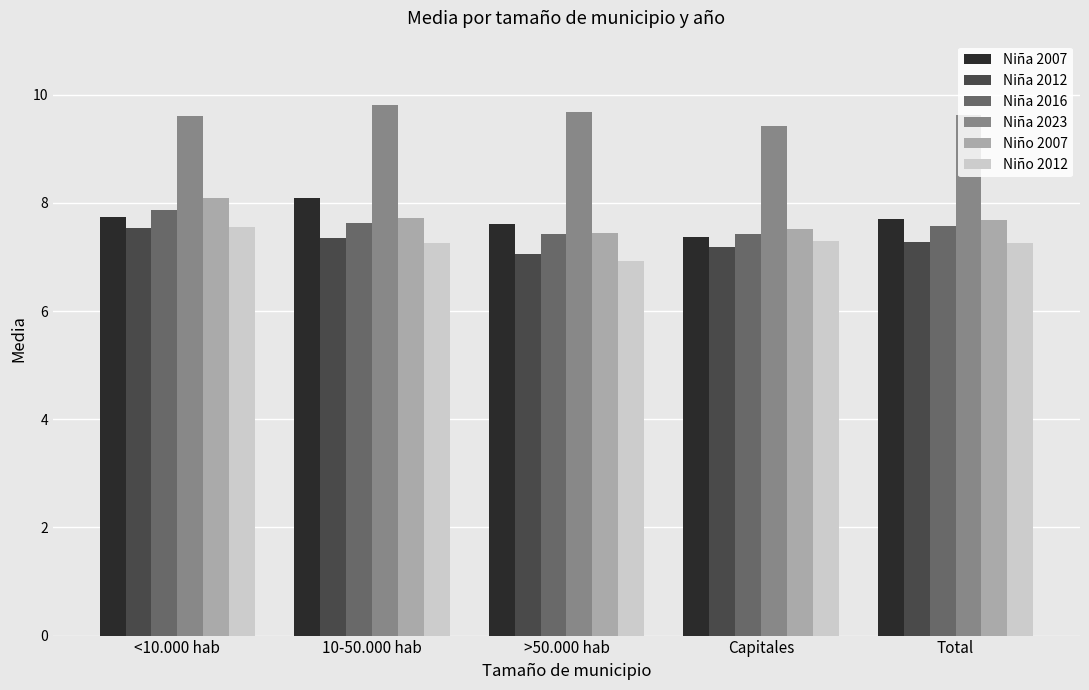

What is the spread (max minus min) of values at Total?

2.4